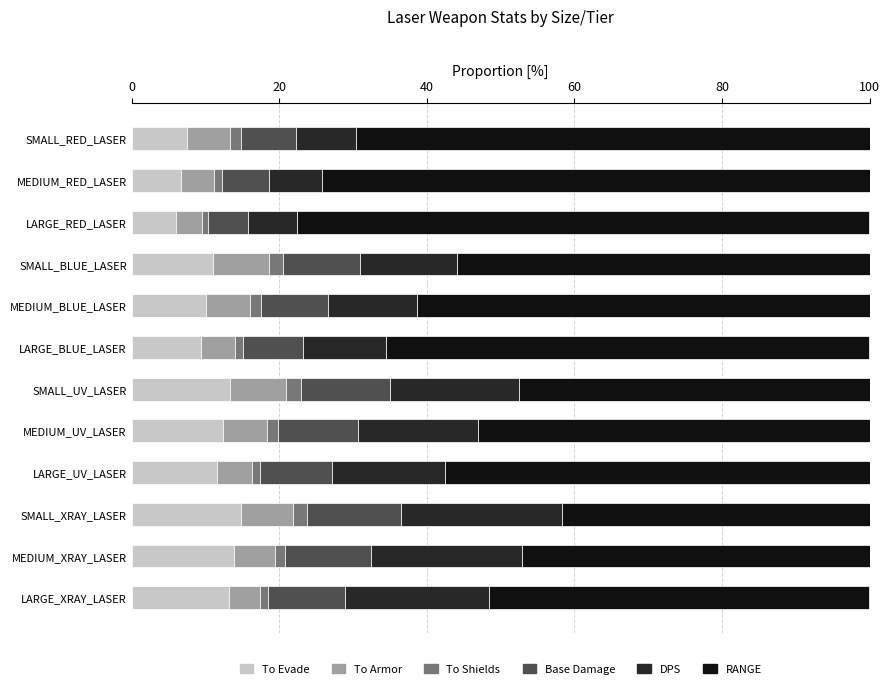

What is the lowest value of the To Evade series?

6.0